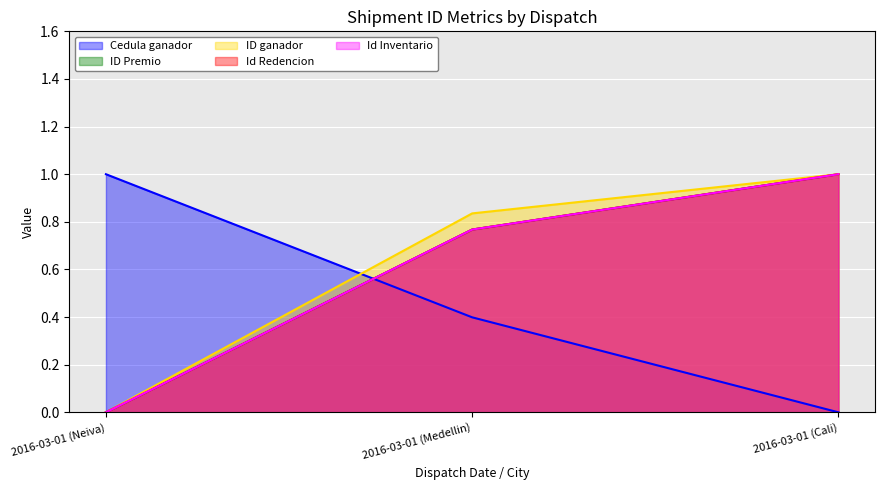

What position from the left is 2016-03-01 (Cali)?

3